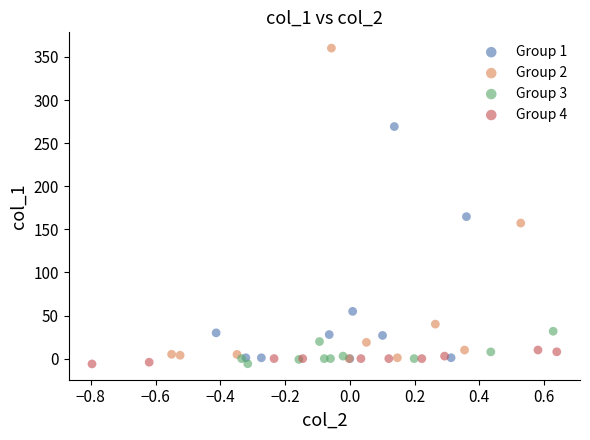

Which series has the widest spread of Y values?

Group 2